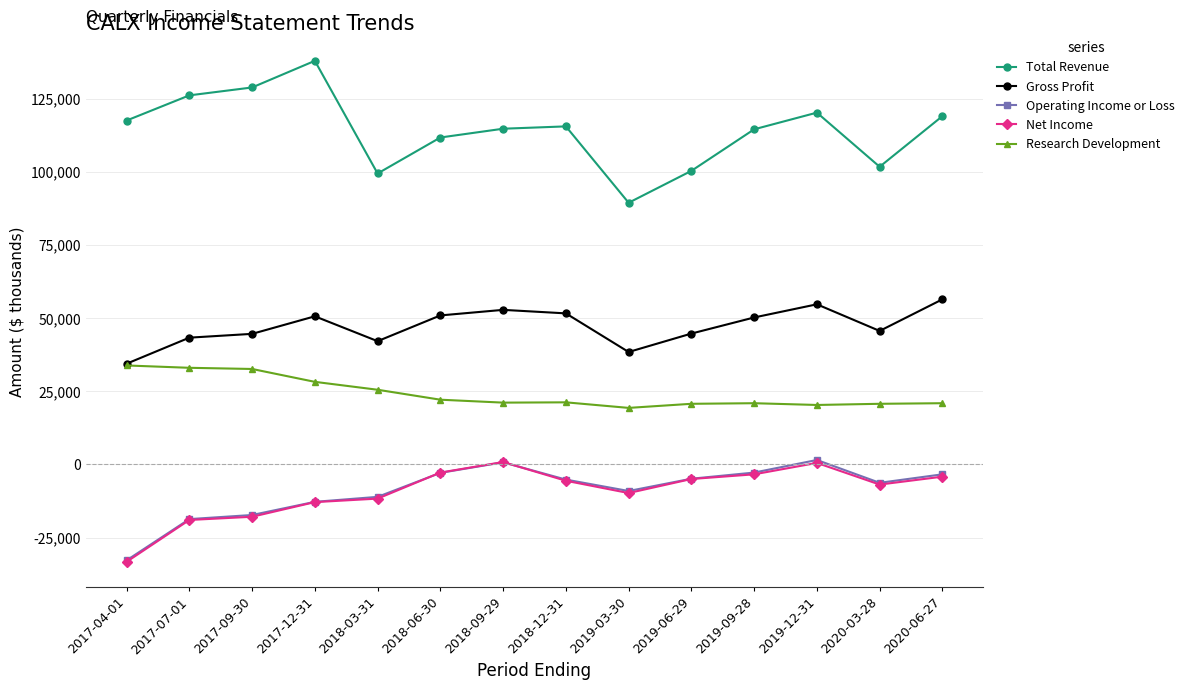

True or false: Operating Income or Loss and Research Development intersect in this chart.

False